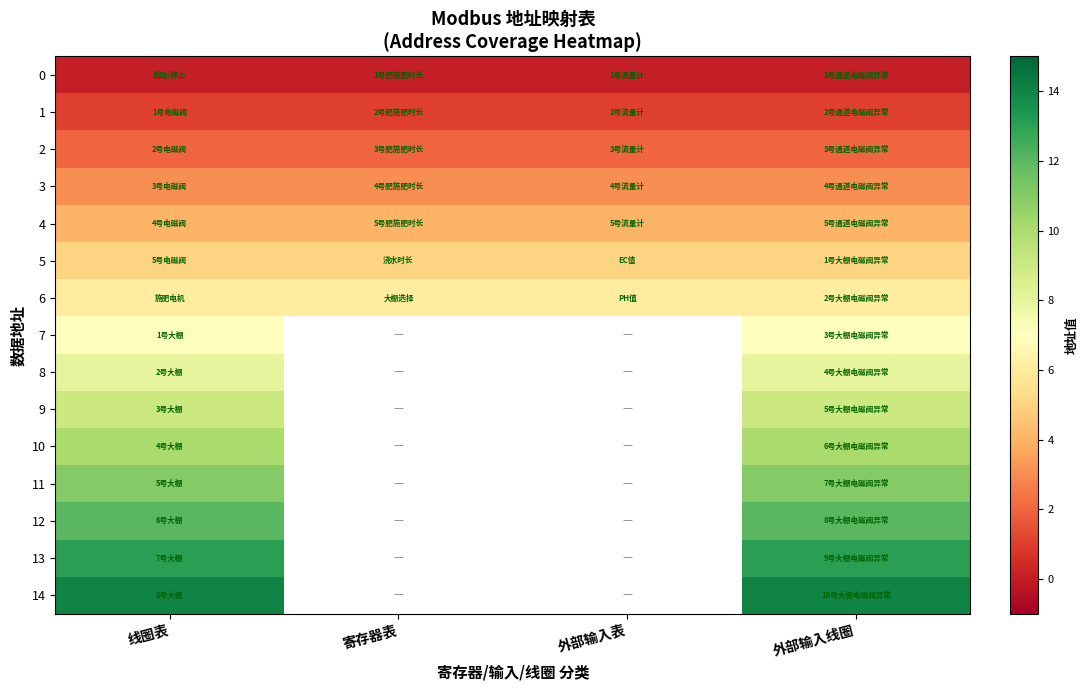

List the series in order of their peak value, highest first.

14, 13, 12, 11, 10, 9, 8, 7, 6, 5, 4, 3, 2, 1, 0